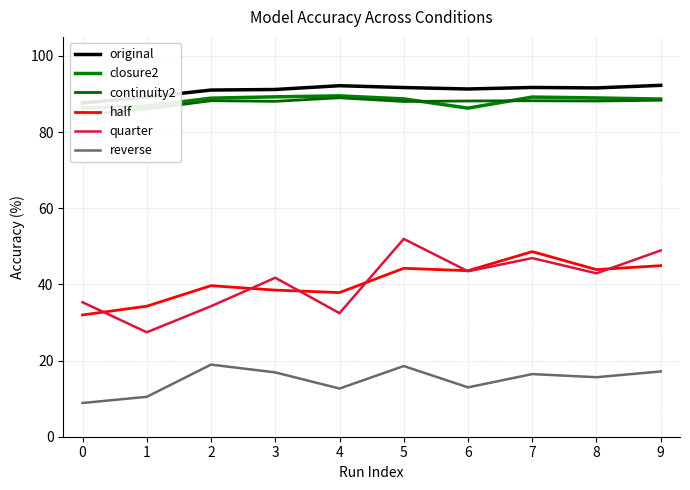

True or false: reverse and continuity2 intersect in this chart.

False